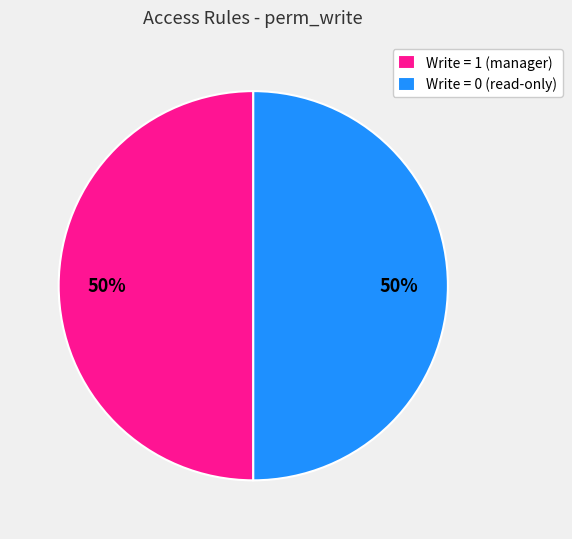

To the nearest percent, what is the average slice percentage?

50%